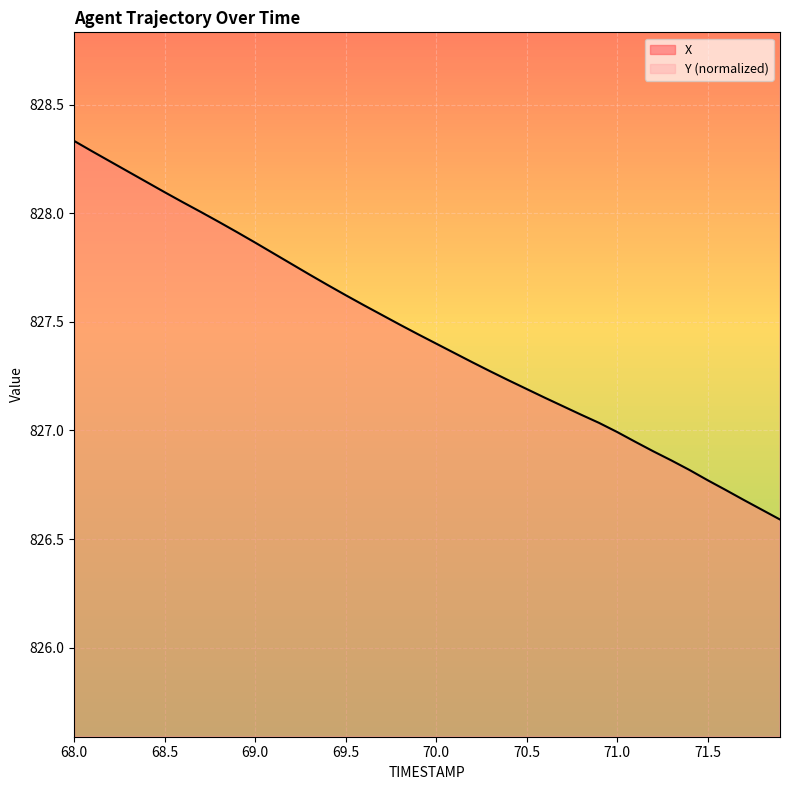

Which has a higher value, 69.3 or 68.9?

68.9